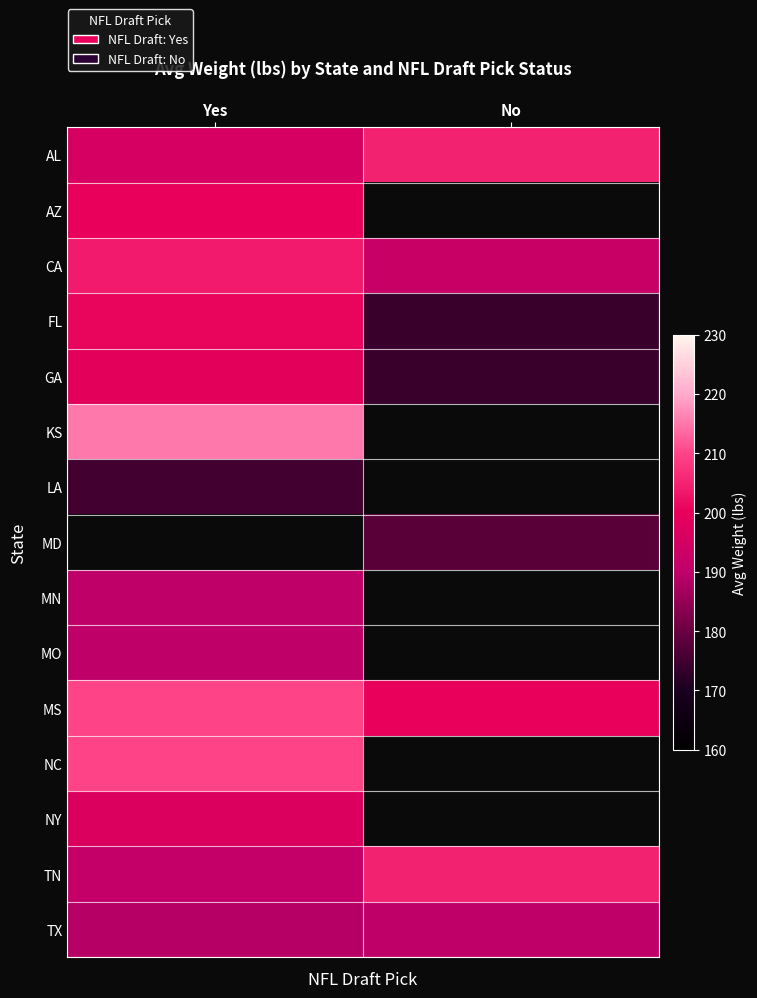

List the series in order of their peak value, lowest first.

LA, MN, MO, TX, NY, GA, AZ, FL, CA, AL, TN, MS, KS, MD, NC